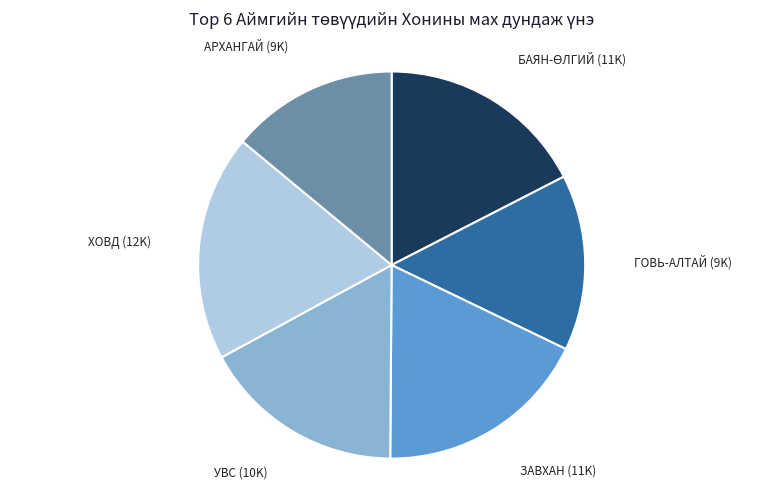

Is there any slice that represents more than half of the pie?

No